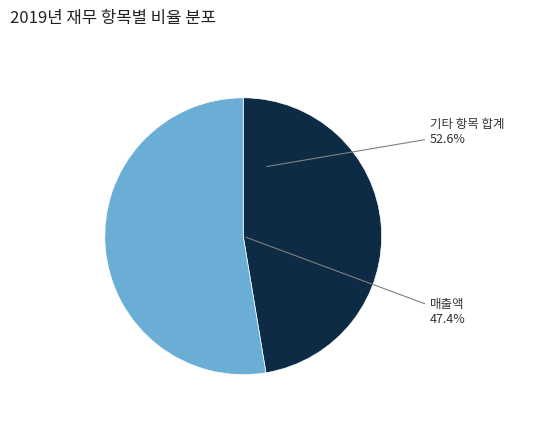

Is it true that 매출액 is 36% of the pie?

False